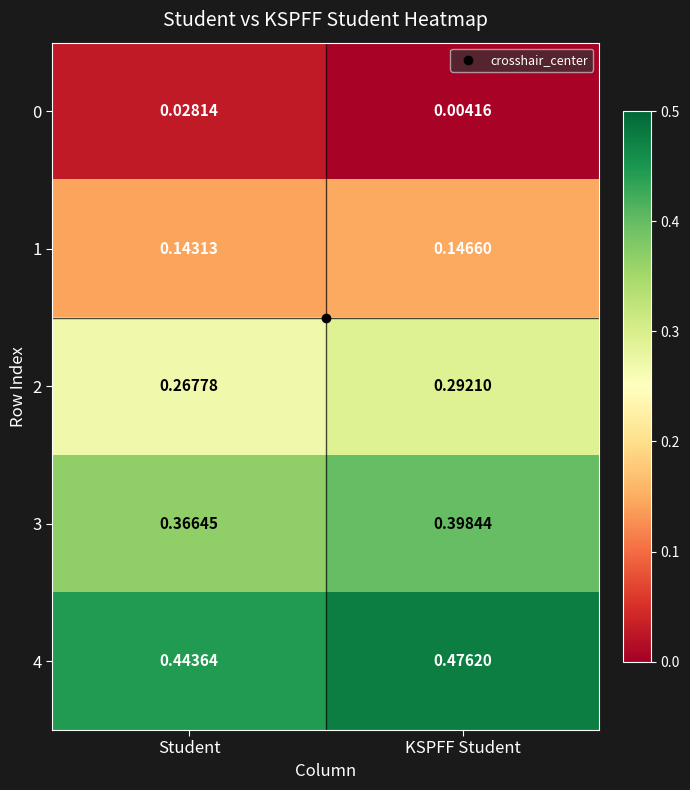

At which category is the sum across all series the highest?

KSPFF Student